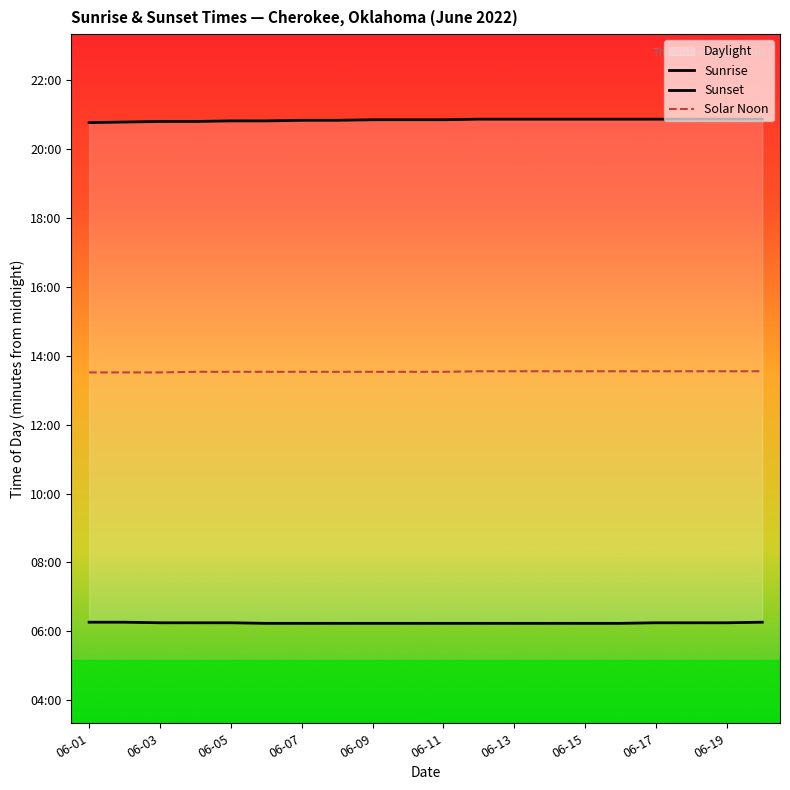

The value of Sunrise at 06-05 is 375. True or false?

True